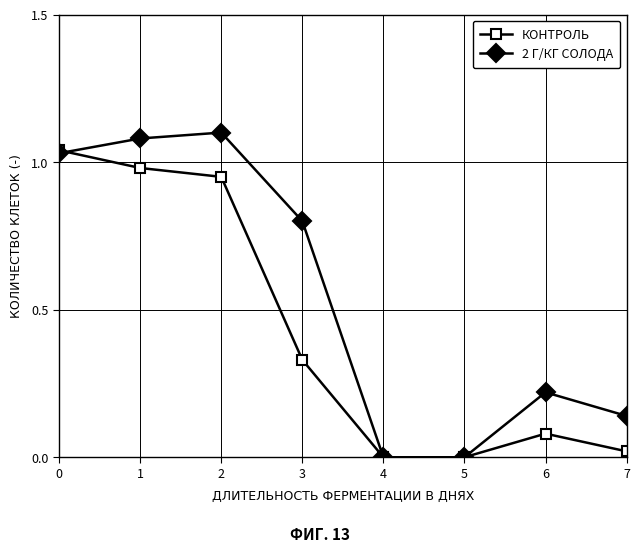

Which category has the highest value in the 2 Г/КГ СОЛОДА series?

2